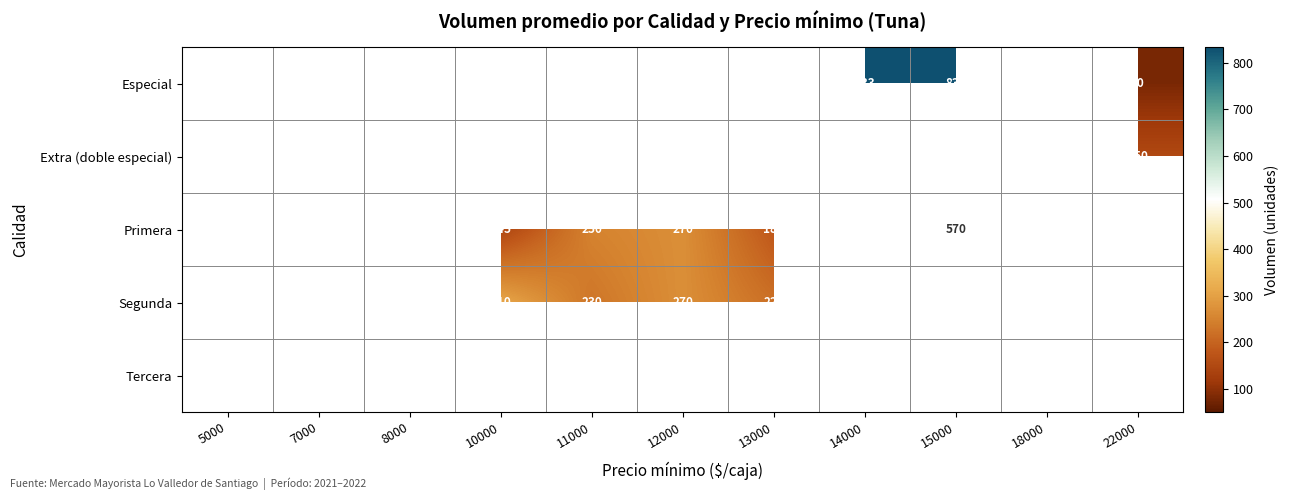

True or false: Primera has a value of 270 at 12000.

True